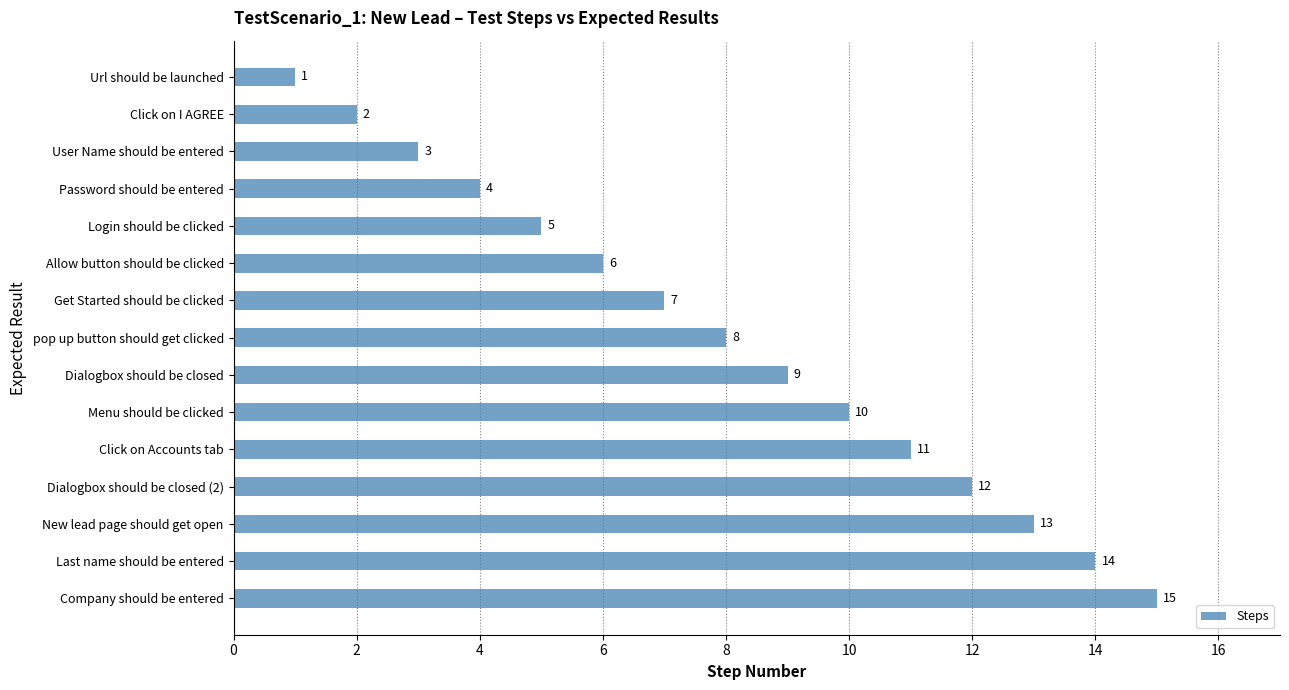

At which label is the value closest to 8?

pop up button should get clicked